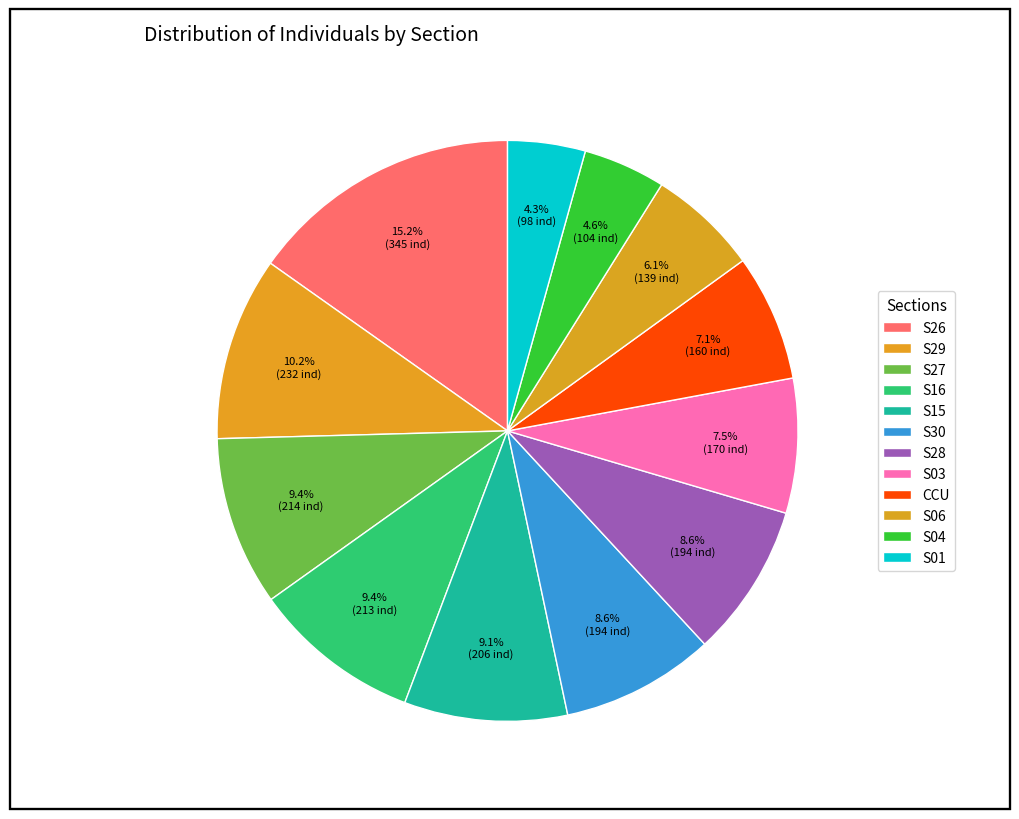

What is the ratio of the value at S06 to the value at S27?

0.6